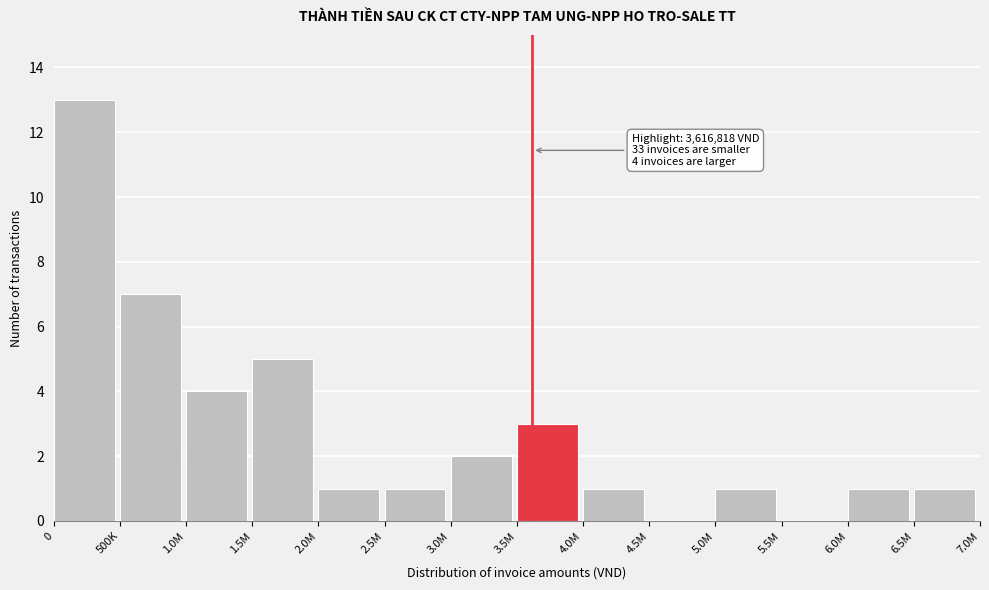

Reading right to left, what are all the values shown in this chart?

6.5M=1	6.0M=1	5.5M=0	5.0M=1	4.5M=0	4.0M=1	3.5M=3	3.0M=2	2.5M=1	2.0M=1	1.5M=5	1.0M=4	500K=7	0=13